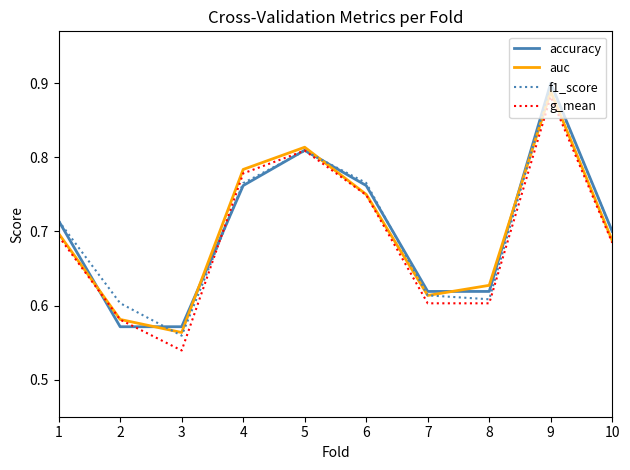

True or false: accuracy has a value of 0.2 at 8.

False